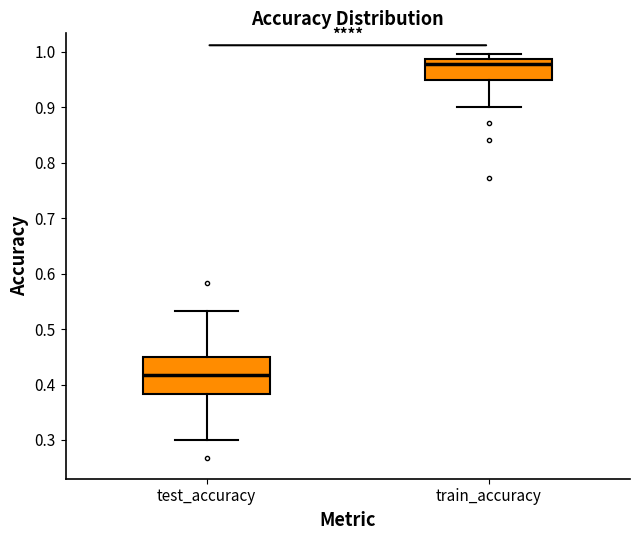

Which box has the lowest median line?

test_accuracy